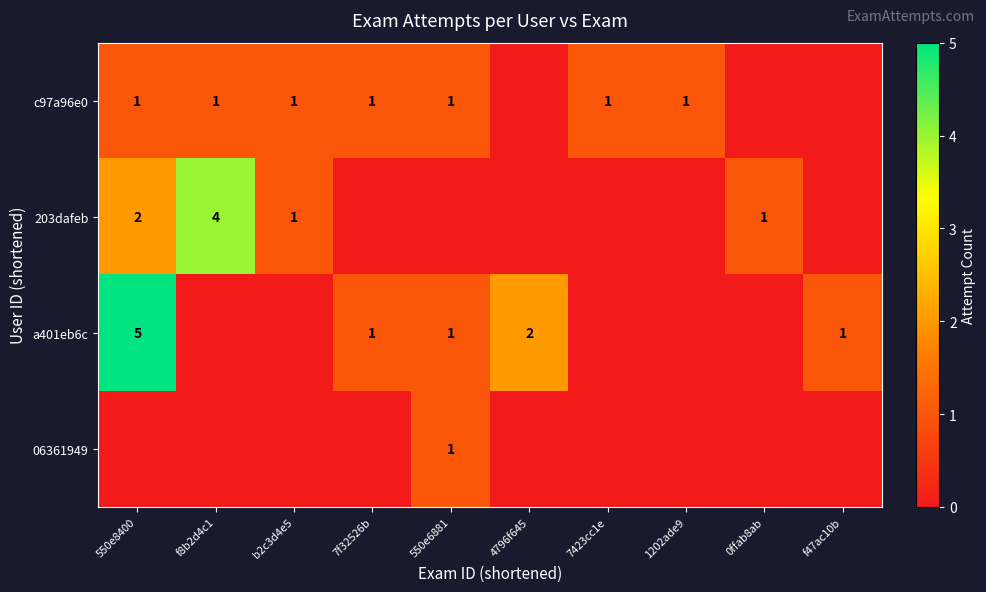

Which category has the highest value across all series?

550e8400